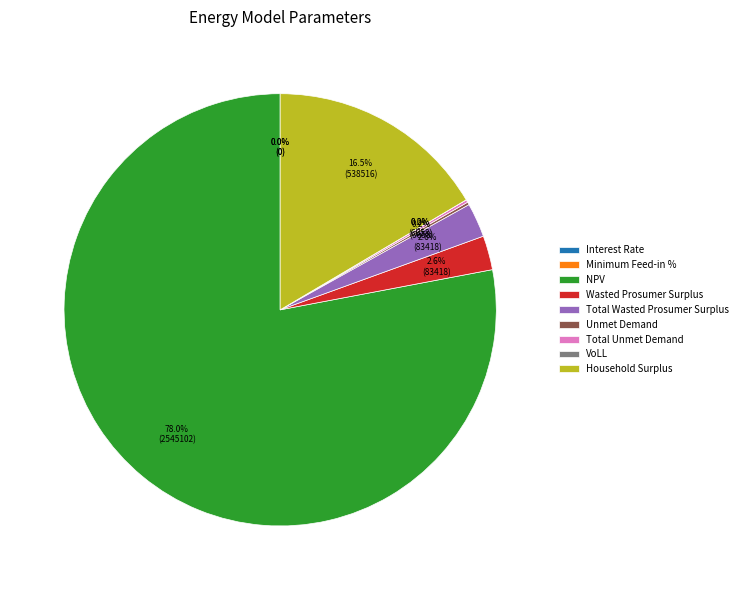

Does NPV represent more than half of the total?

Yes